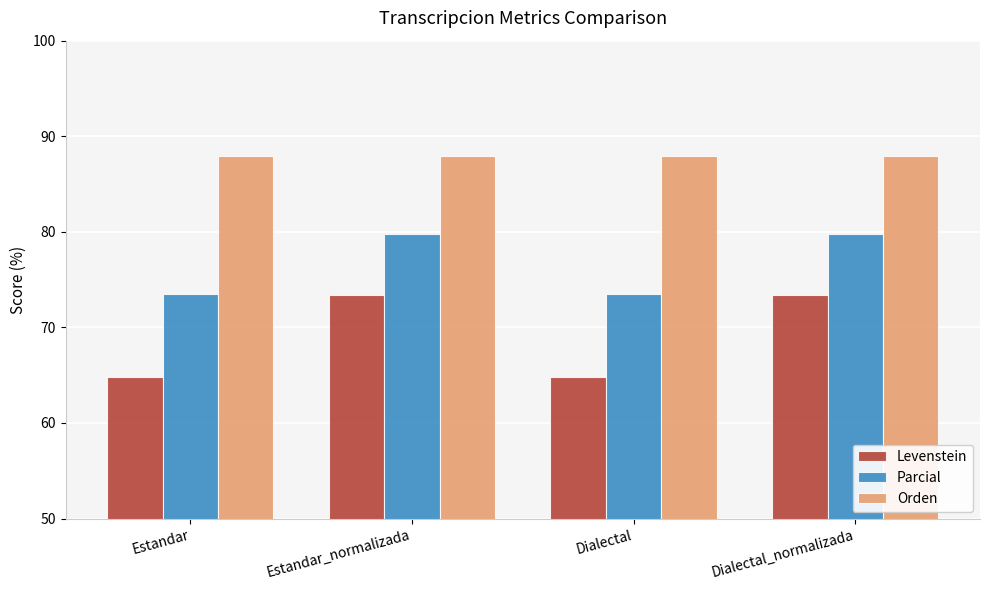

The Orden series shows 87.9 at Dialectal. True or false?

True